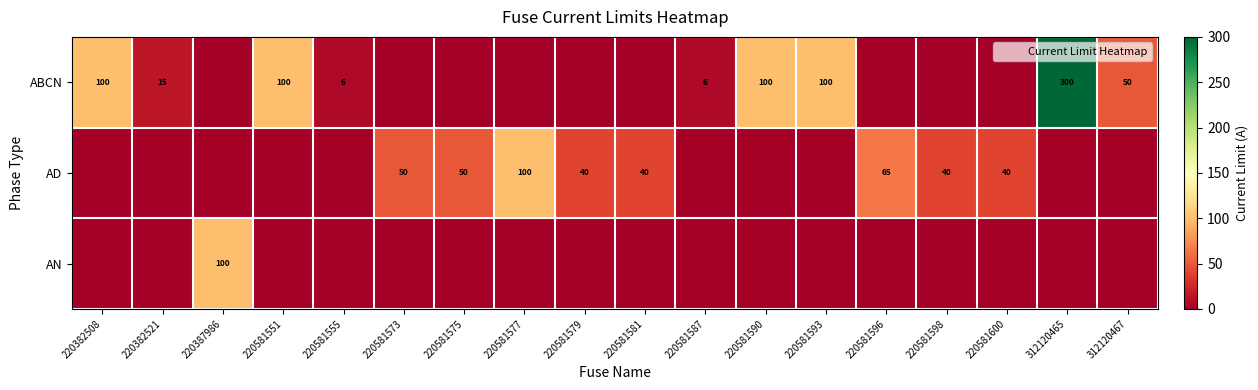

The AD series shows 70 at 220382521. True or false?

False